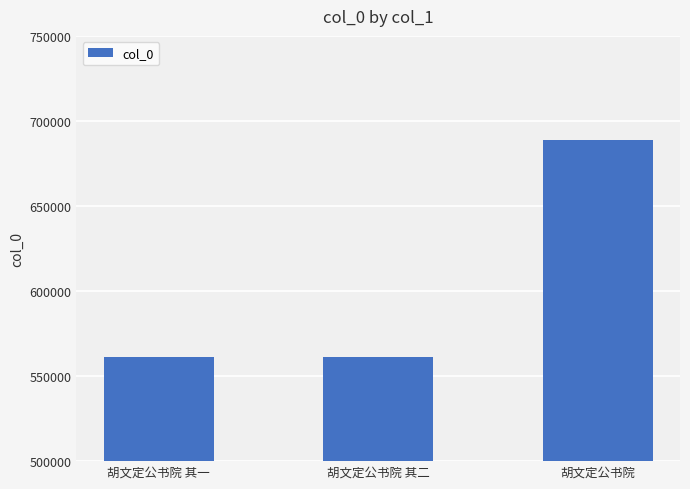

At which category does the chart reach its peak across all series?

胡文定公书院